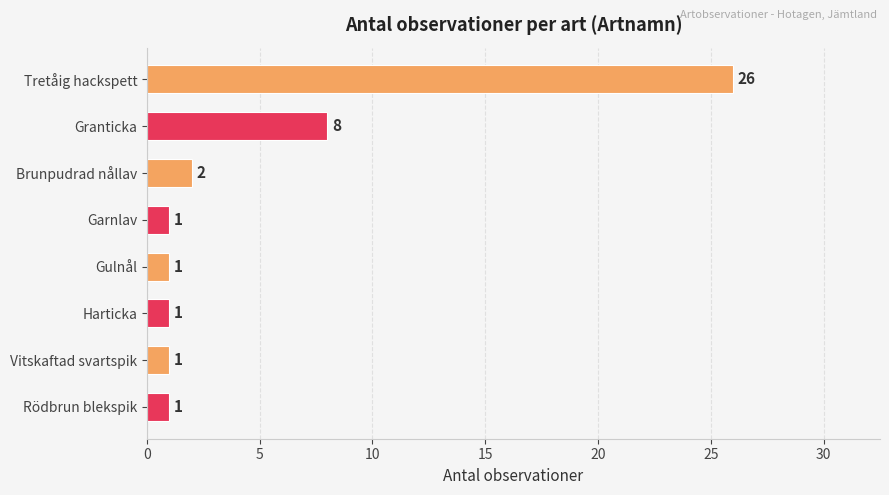

How many series are shown in this chart?

1